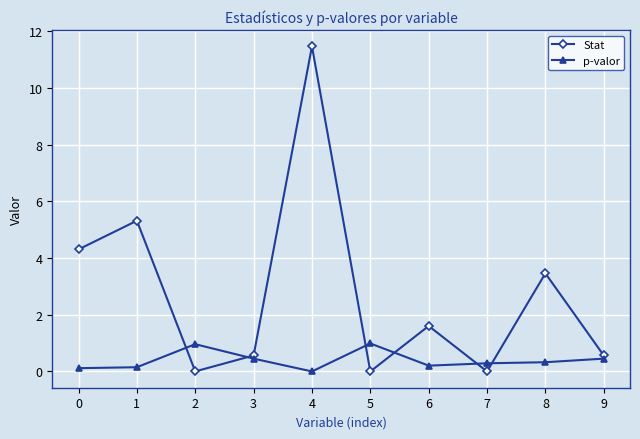

What is the sum of the Stat values at 6 and 8?

5.1